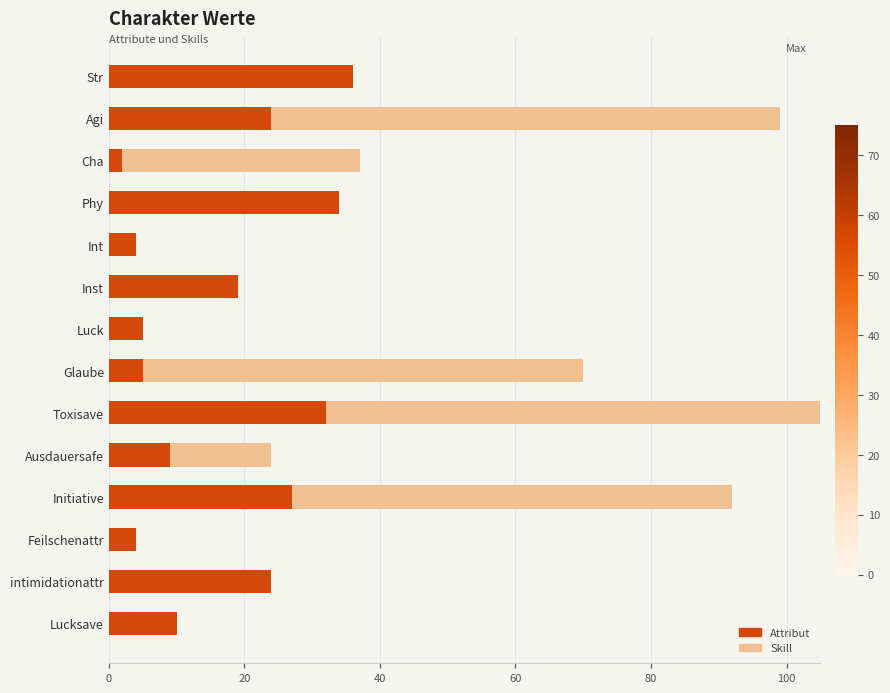

The value of Attribut at Str is 59. True or false?

False